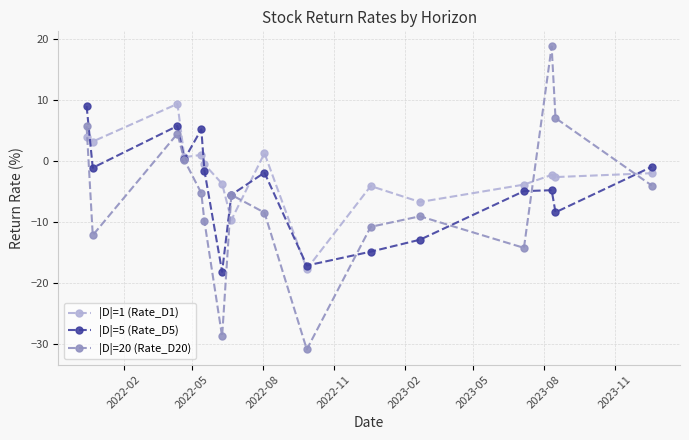

What is the value of the |D|=1 (Rate_D1) point at the 15th from the left?

-2.6